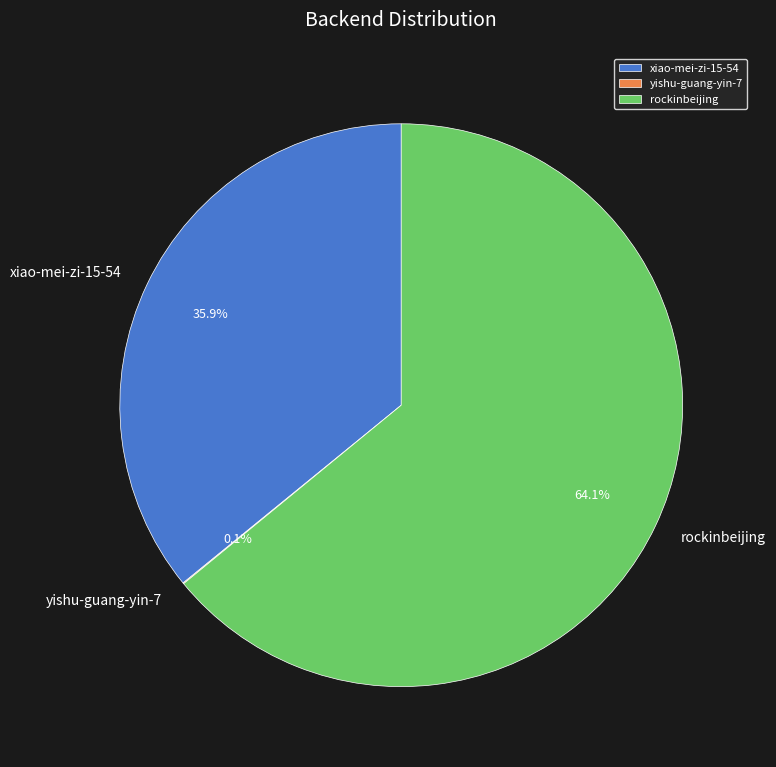

What is the largest slice in the pie chart?

rockinbeijing